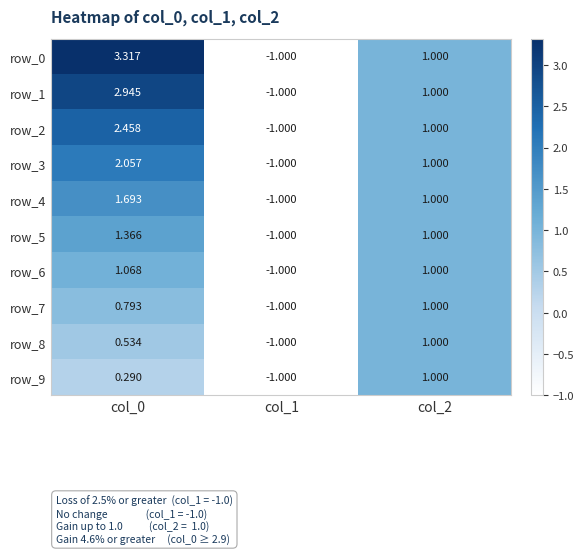

What is the lowest value of the row_7 series?

-1.0